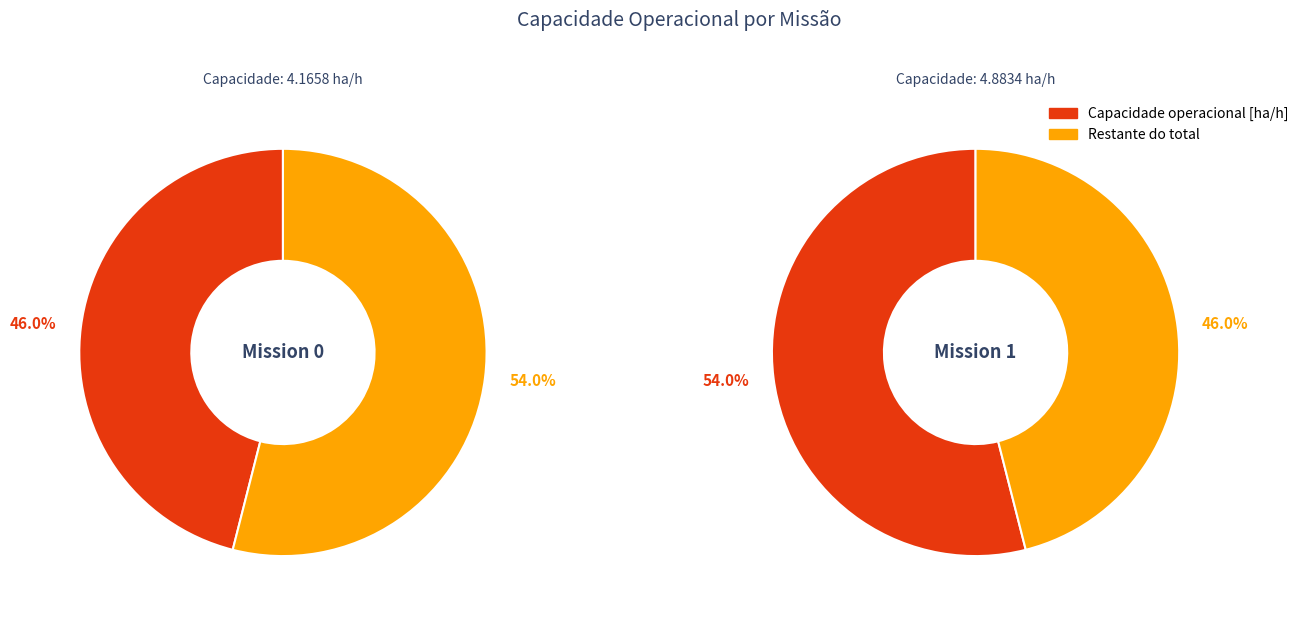

Rank the categories by value from highest to lowest.

1, 0